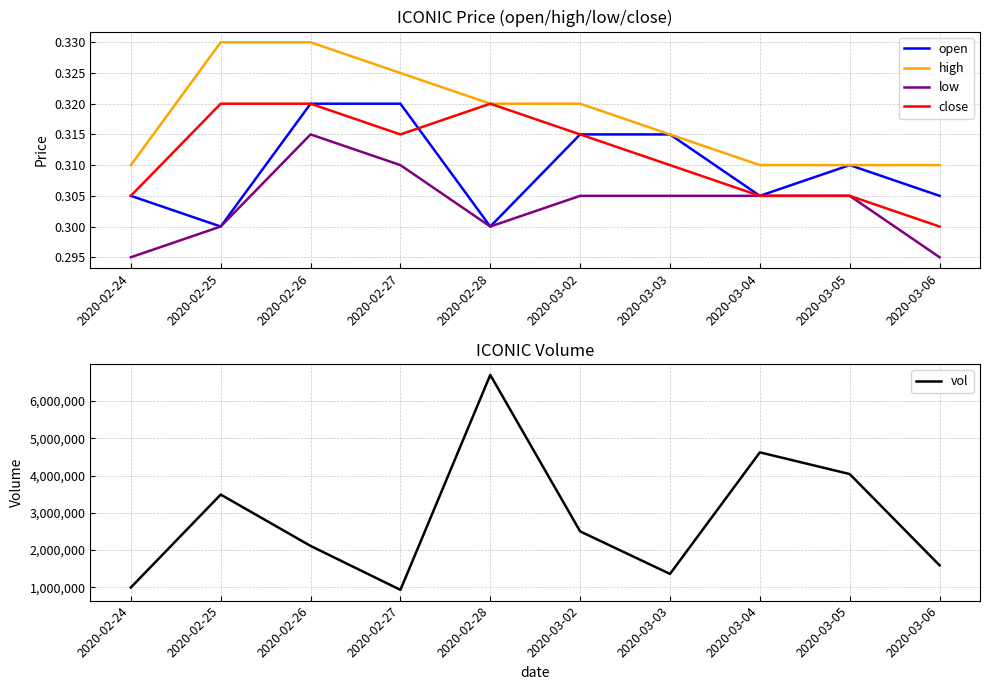

What position from the right is 2020-03-04?

3